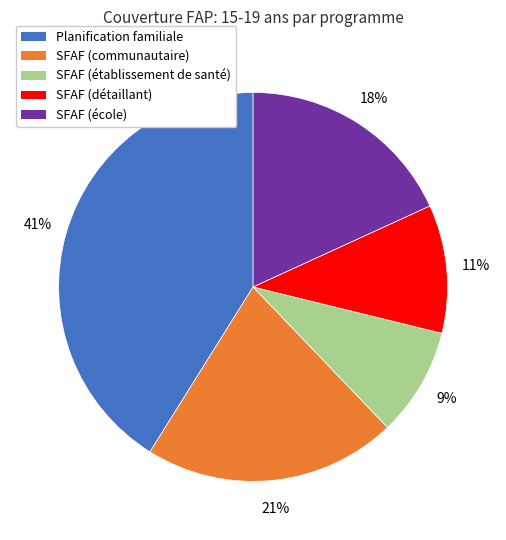

To the nearest percent, what percentage of the pie is SFAF (école)?

18%